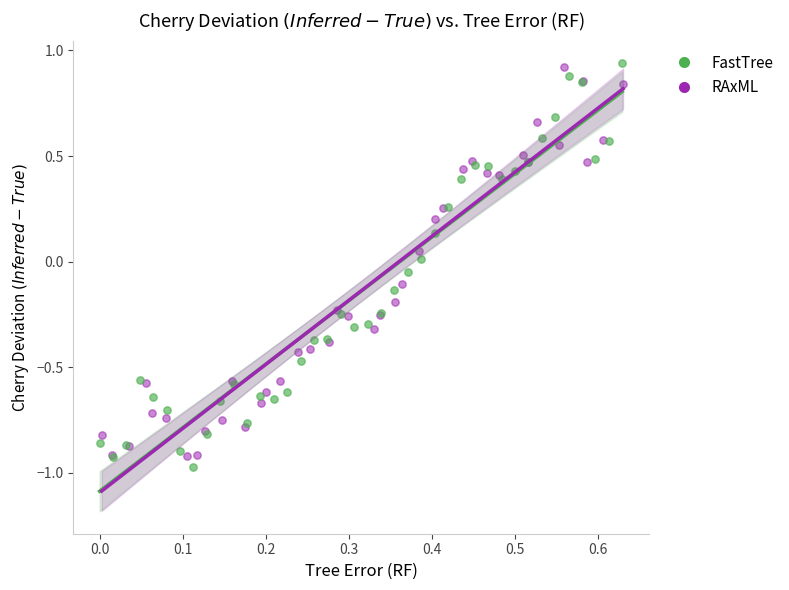

What are all the series names shown in the legend?

FastTree, RAxML